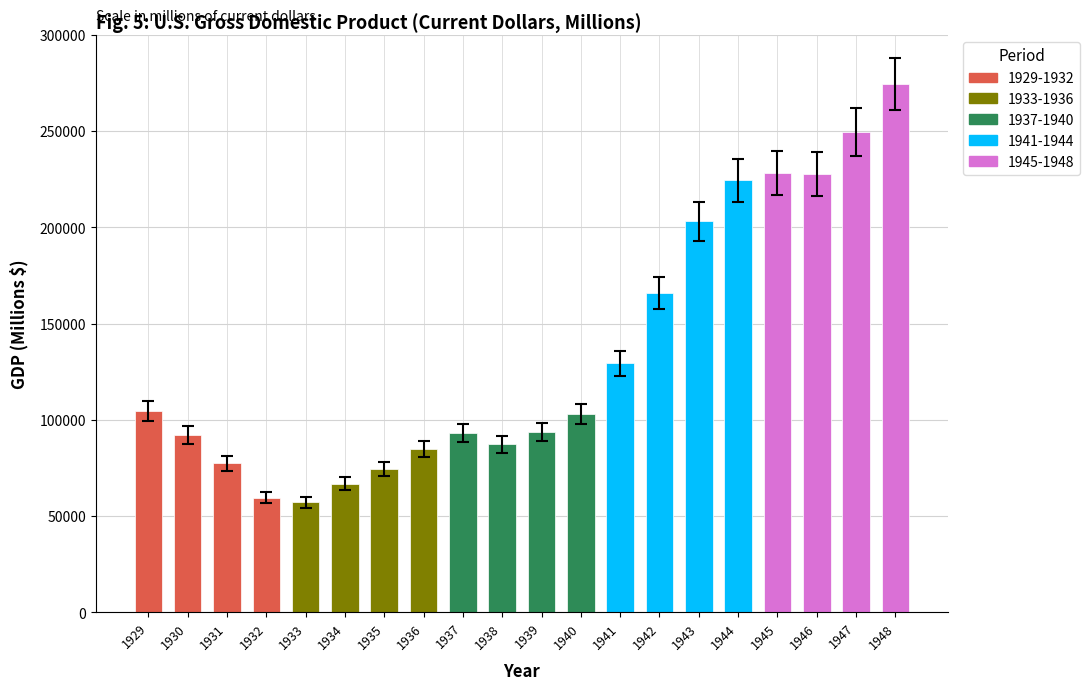

What is the maximum value shown in the chart?

274468